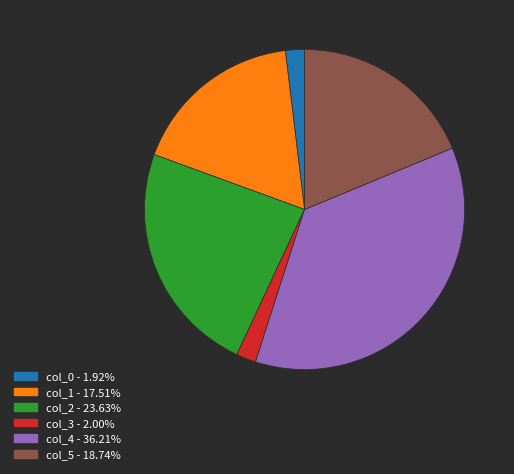

Approximately how many times larger is the value at col_2 compared to col_1?

1.3